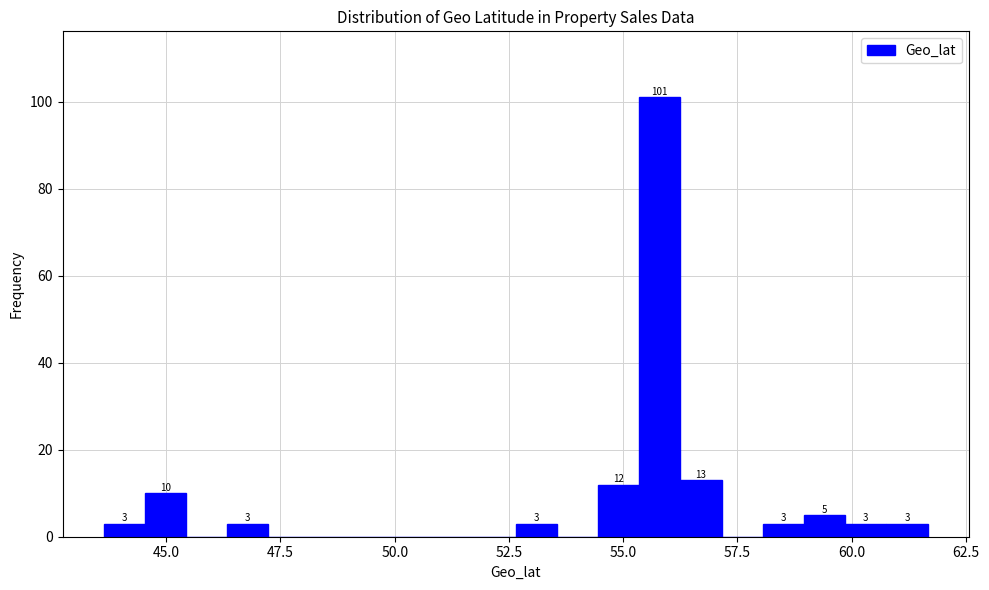

Around what value on the x-axis is the tallest bar? Give the approximate position of its centre, as read against the axis.

56.0